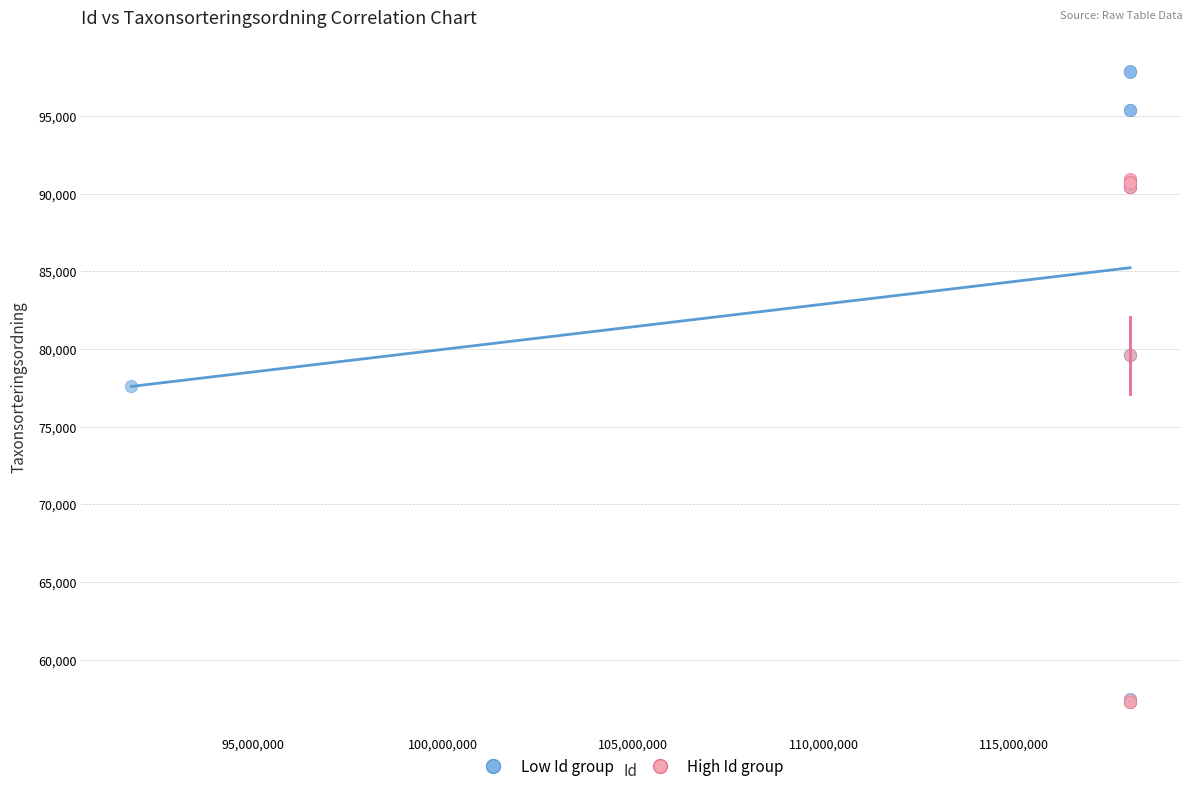

What are all the series names shown in the legend?

Low Id group, High Id group